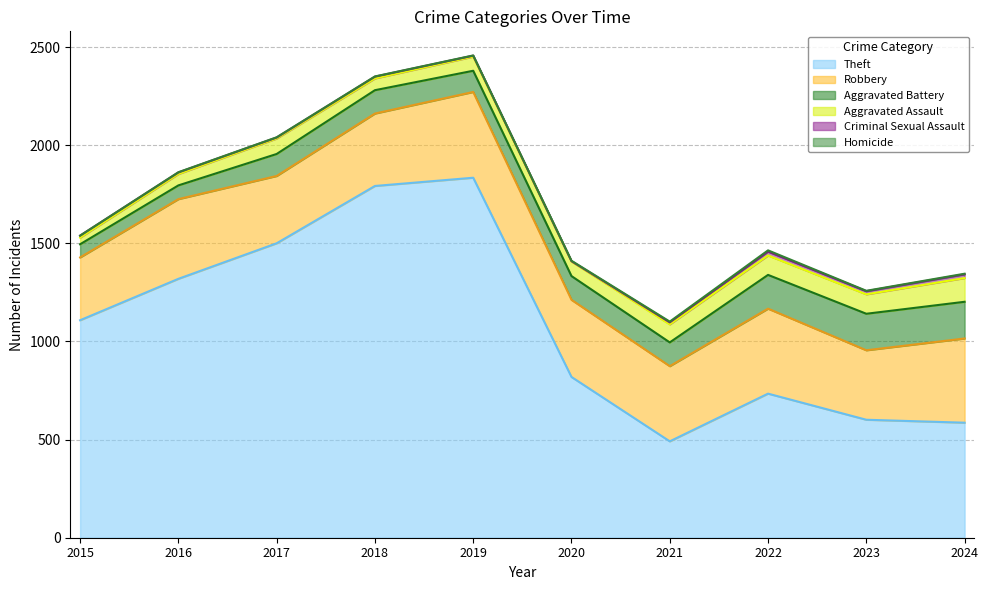

What value does the Theft series have at 2016?

1319